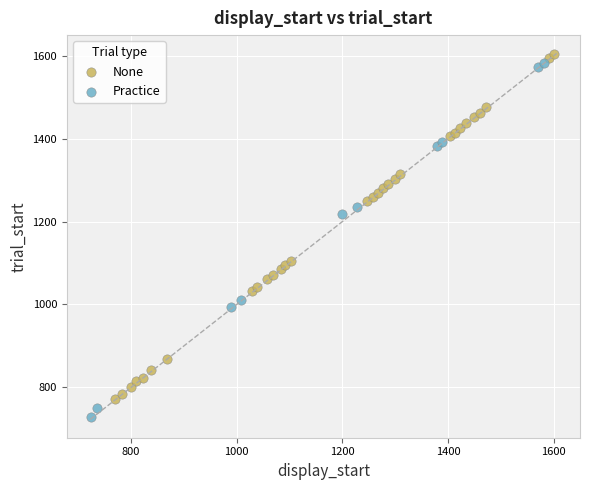

Which series contains the lowest Y value?

Practice